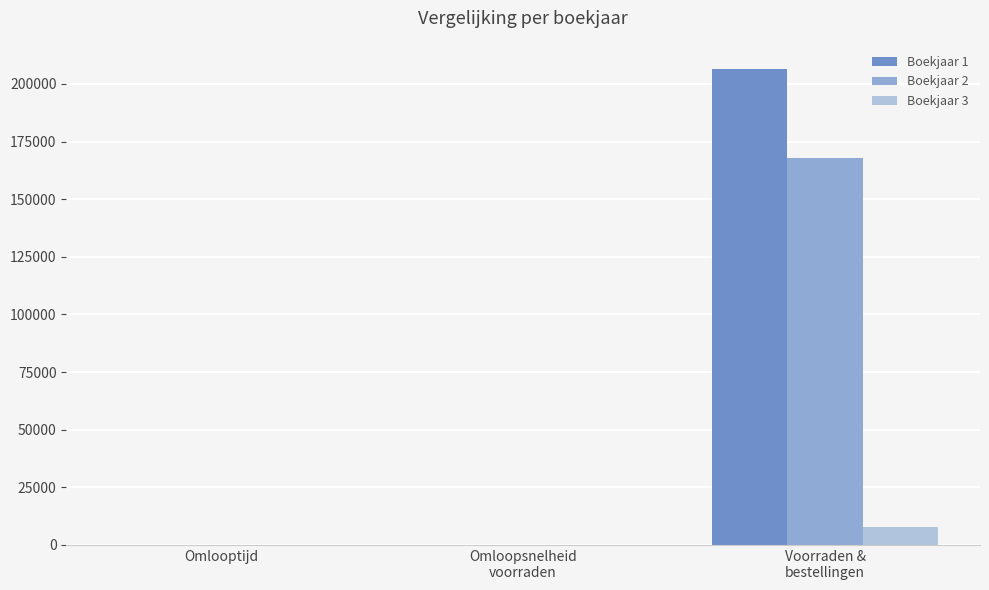

Where is Boekjaar 1 nearest to the value 103308?

Omlooptijd